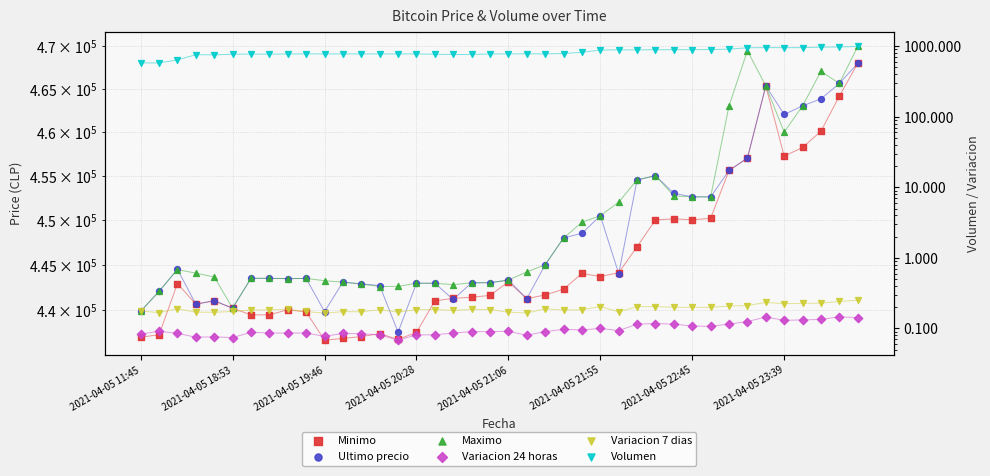

Which series contains the highest Y value?

Maximo